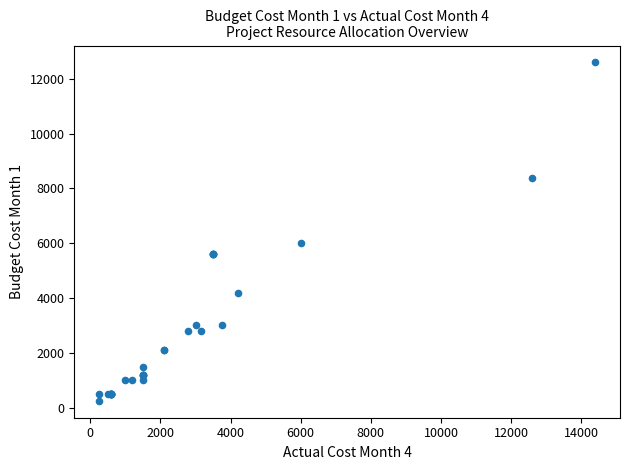

What Y value in the scatter plot is closest to 6425?

6000